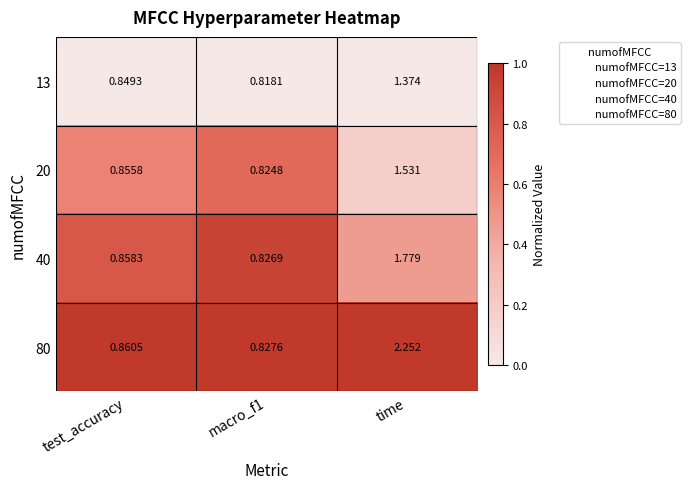

Rank the series by their maximum value, from lowest to highest.

13, 20, 40, 80